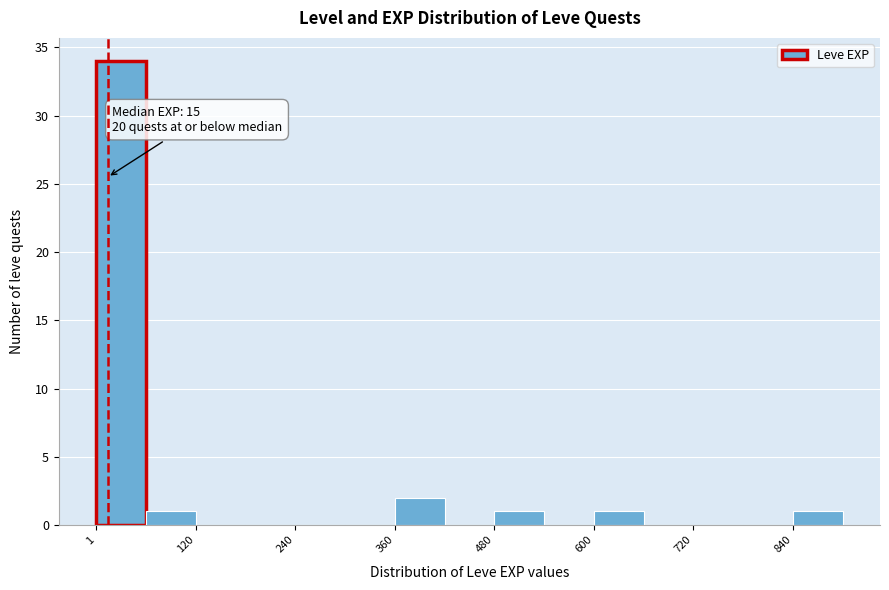

Around what value on the x-axis is the tallest bar? Give the approximate position of its centre, as read against the axis.

40